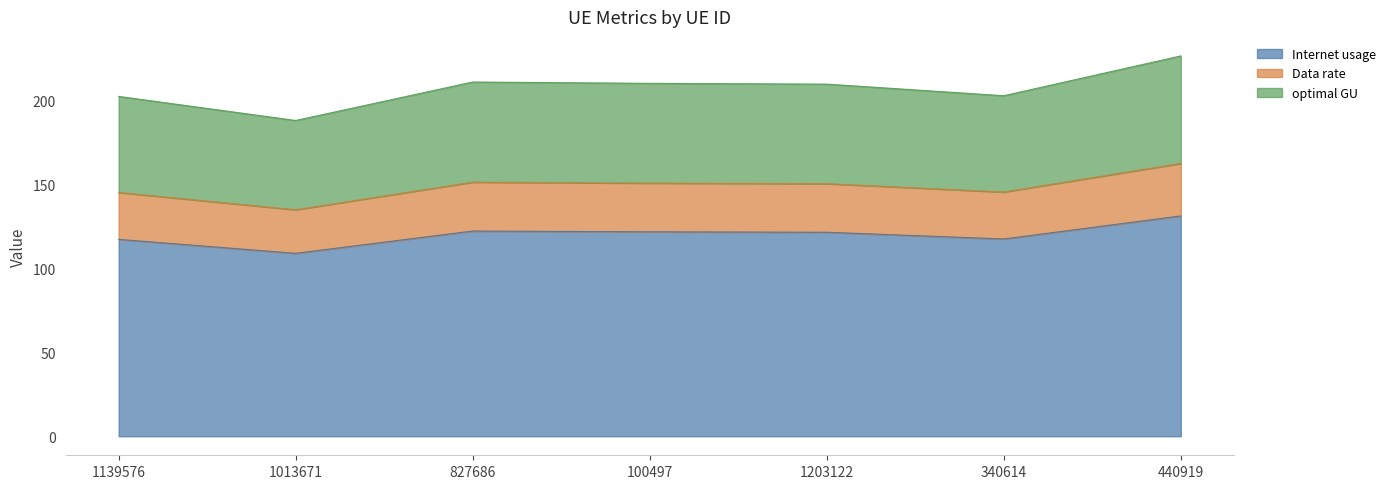

Rank the categories by Internet usage value from lowest to highest.

1013671, 1139576, 340614, 1203122, 100497, 827686, 440919